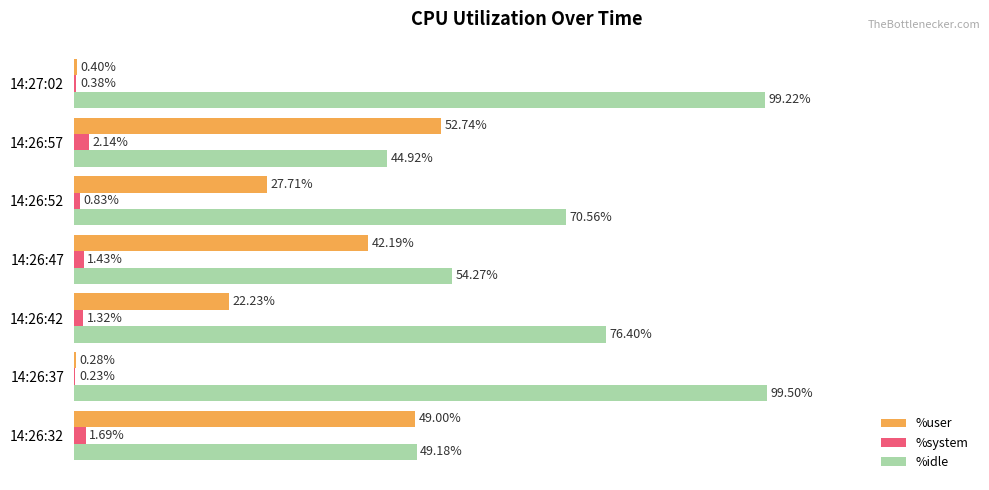

At which category is the sum across all series the highest?

14:26:37